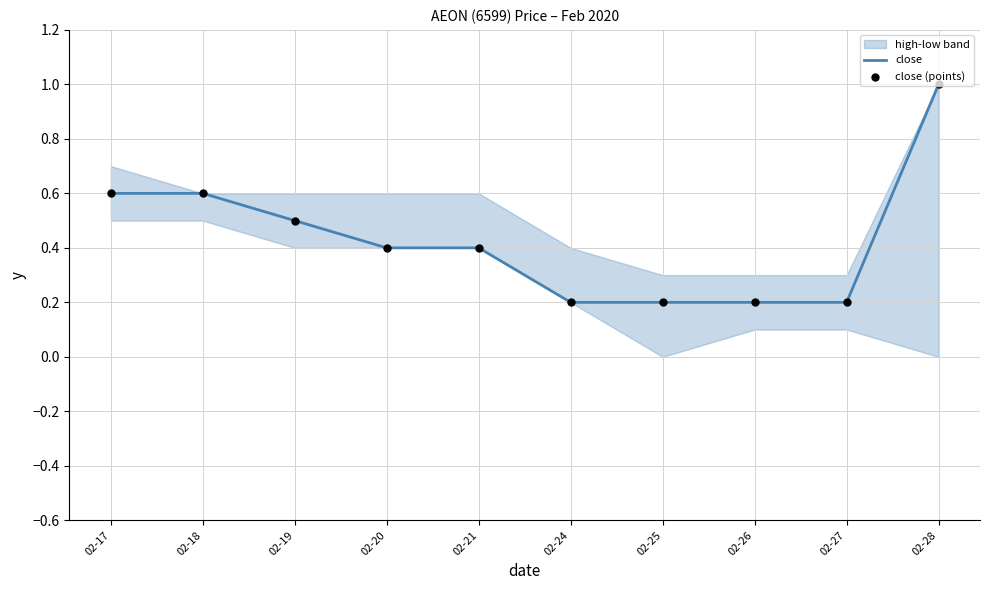

Is the value of close at 02-21 greater than the value of close (points) at 02-24?

Yes